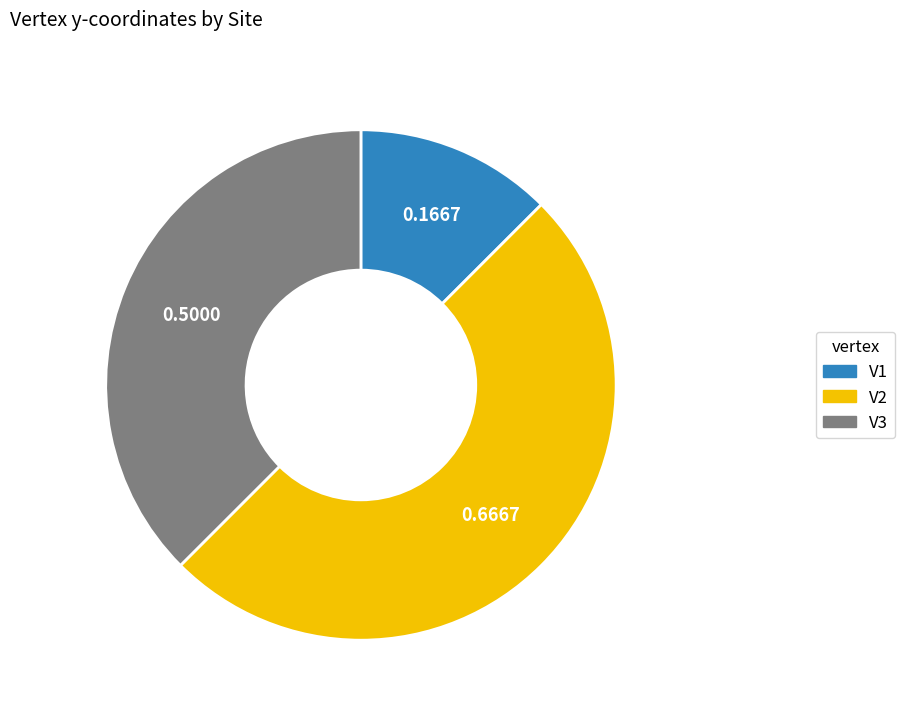

Is the sum of V2 and V3 greater than half?

Yes